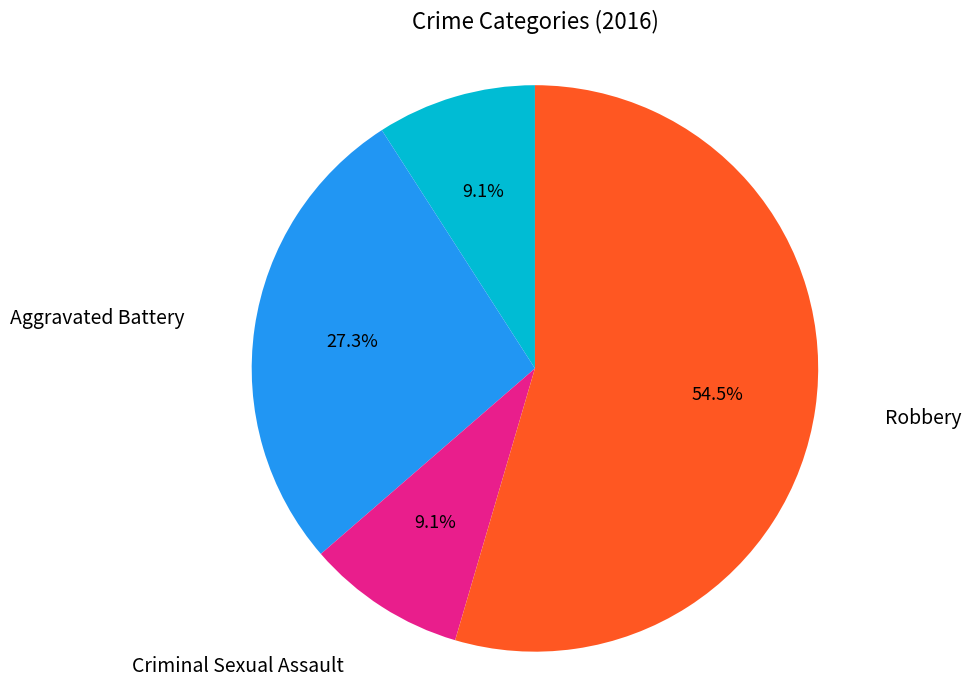

What is the ratio of the value at Aggravated Assault to the value at Criminal Sexual Assault?

1.0